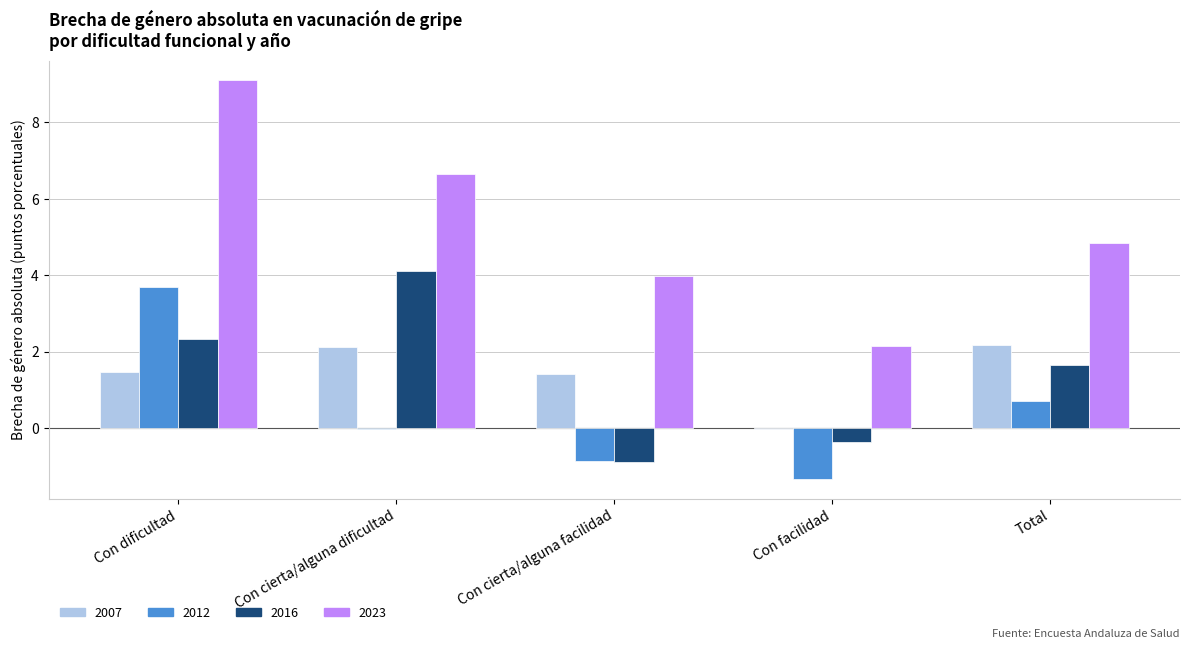

What is the sum of the 2023 values at Con facilidad and Total?

7.0